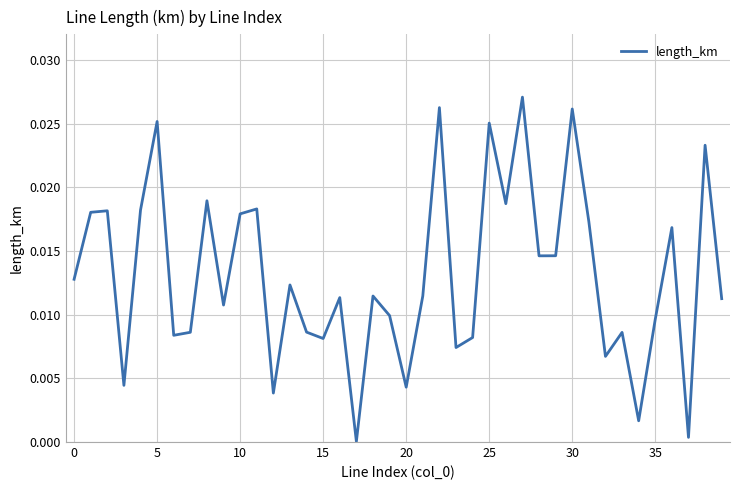

How many lines are shown in the chart?

1